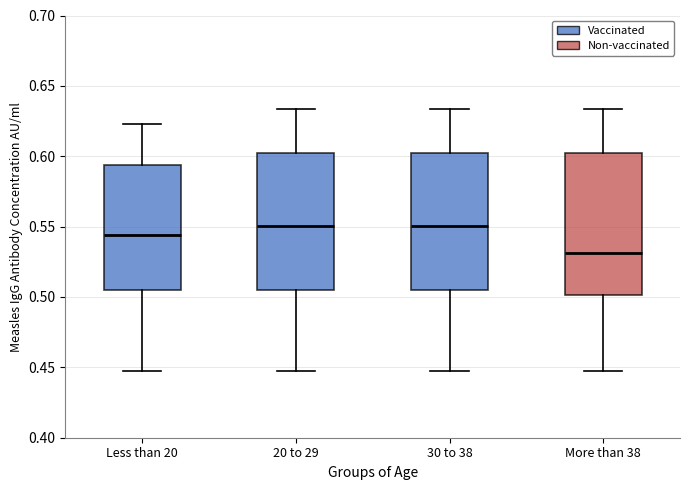

Where does the upper whisker of the box for 30 to 38 end on the y-axis? The values are not printed on the chart, so give them approximately, as read against the axis.

0.635